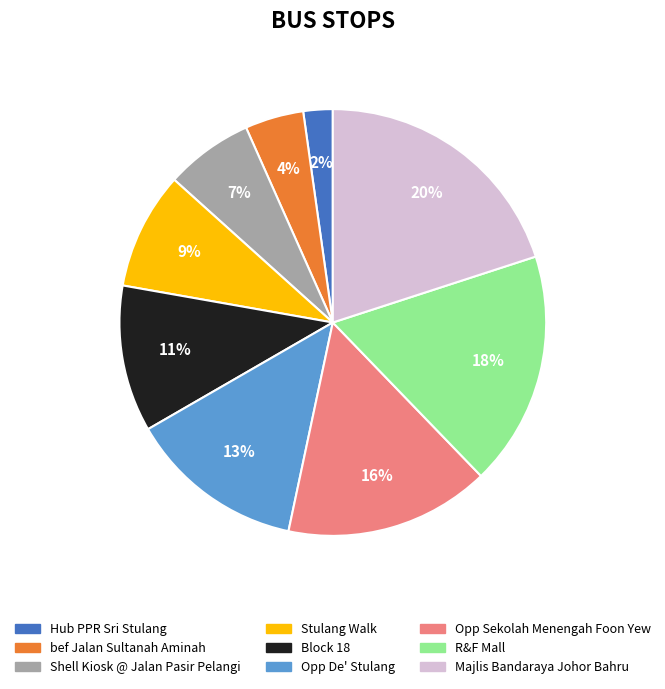

The Majlis Bandaraya Johor Bahru slice represents 11% of the pie. True or false?

False